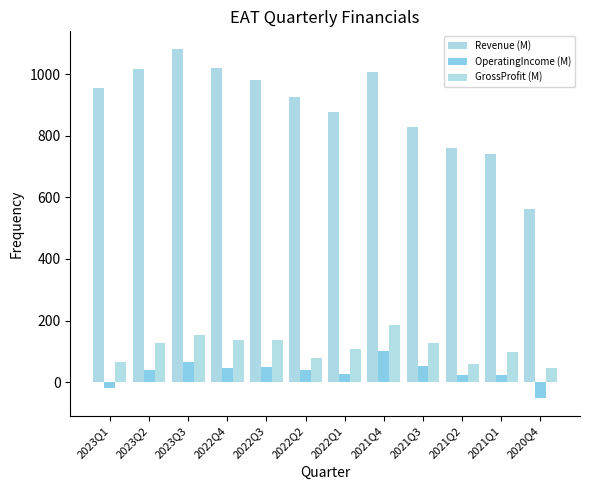

How many groups of bars are there?

12